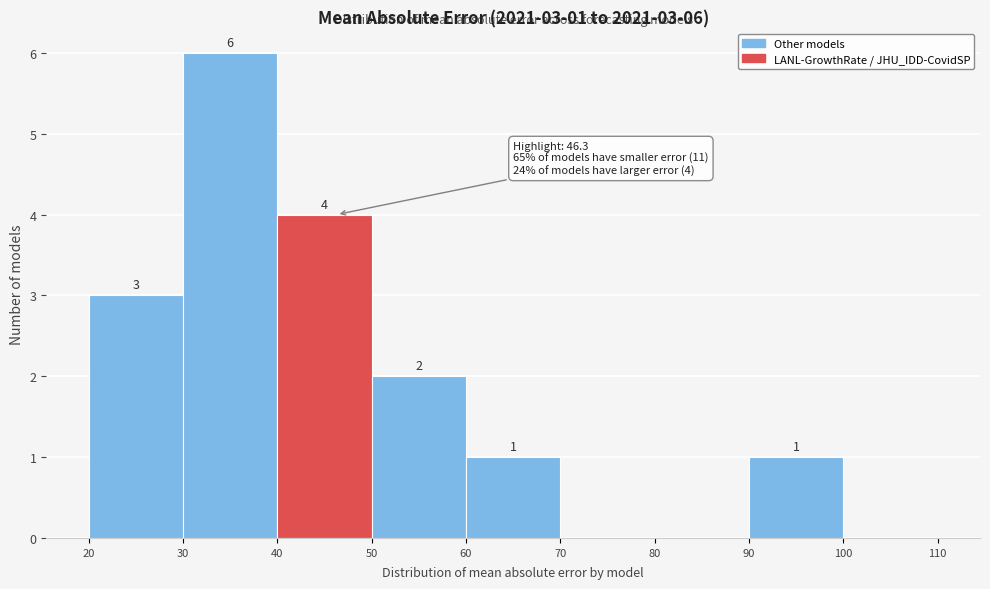

Which range on the x-axis has the tallest bar?

30 to 40